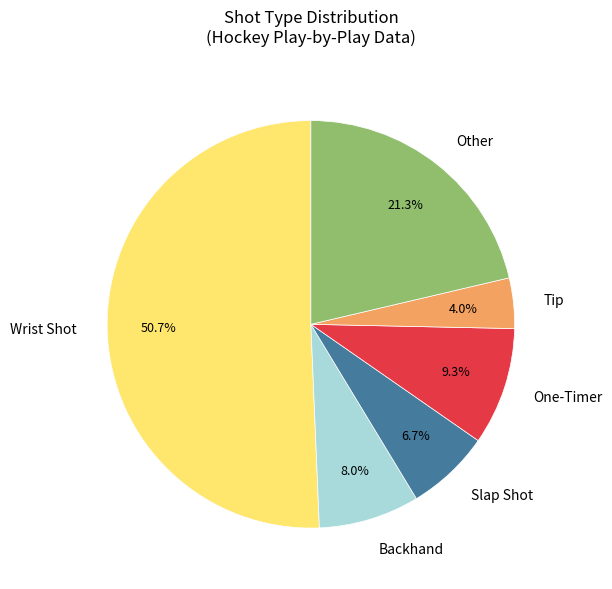

Combined, what portion of the pie is Wrist Shot and Tip?

54.7%